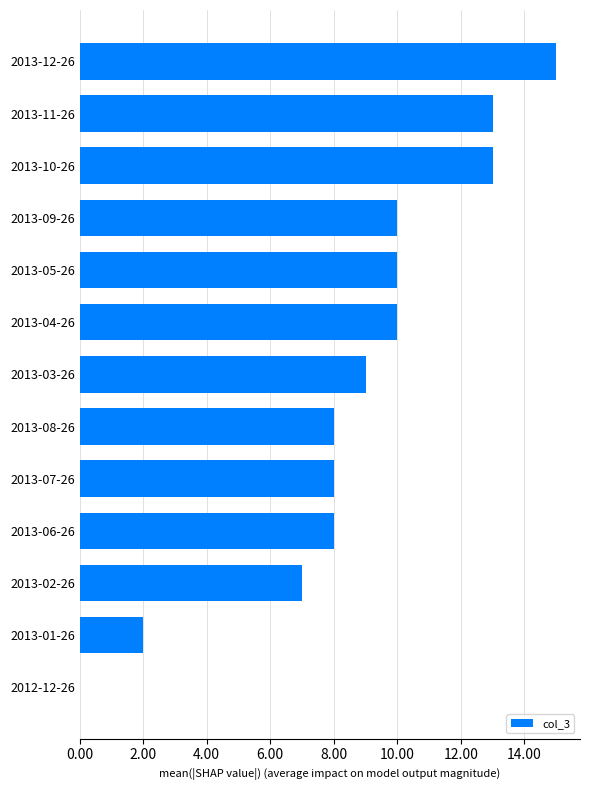

Reading top to bottom, extract all data points from this chart.

2013-12-26=15	2013-11-26=13	2013-10-26=13	2013-09-26=10	2013-05-26=10	2013-04-26=10	2013-03-26=9	2013-08-26=8	2013-07-26=8	2013-06-26=8	2013-02-26=7	2013-01-26=2	2012-12-26=0